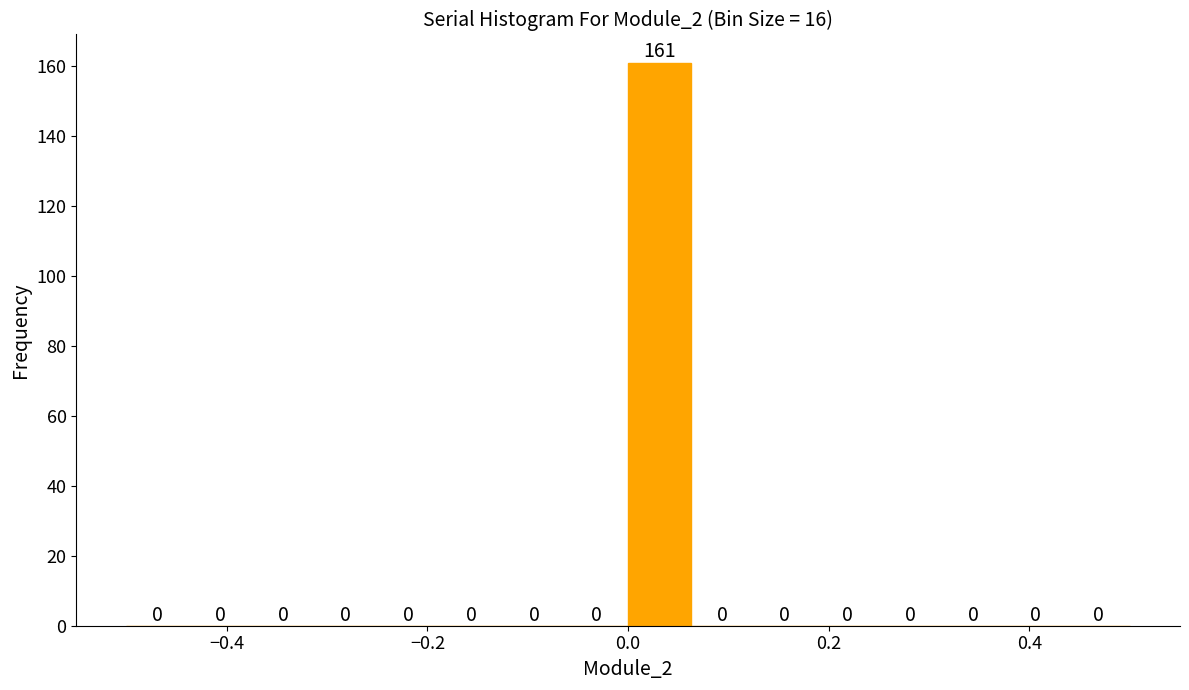

Around what value on the x-axis is the tallest bar? Give the approximate position of its centre, as read against the axis.

0.04